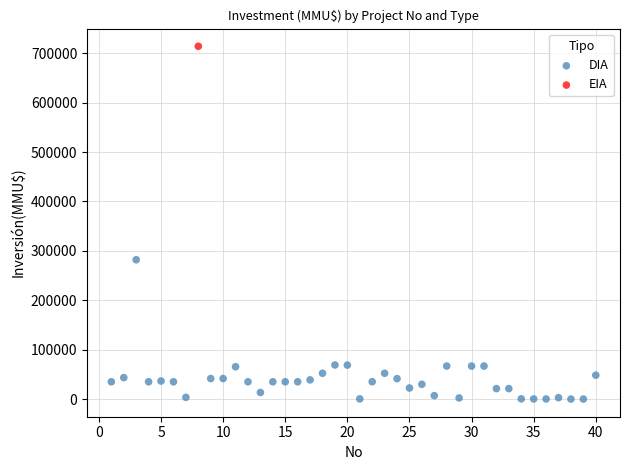

What are all the series names shown in the legend?

DIA, EIA